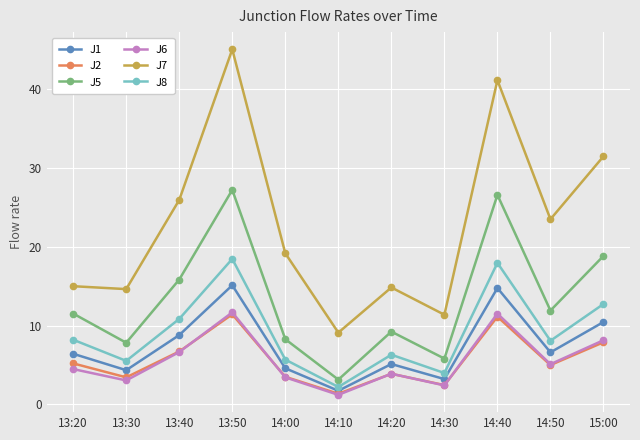

Is it true that J7 equals 41.1 at 14:40?

True